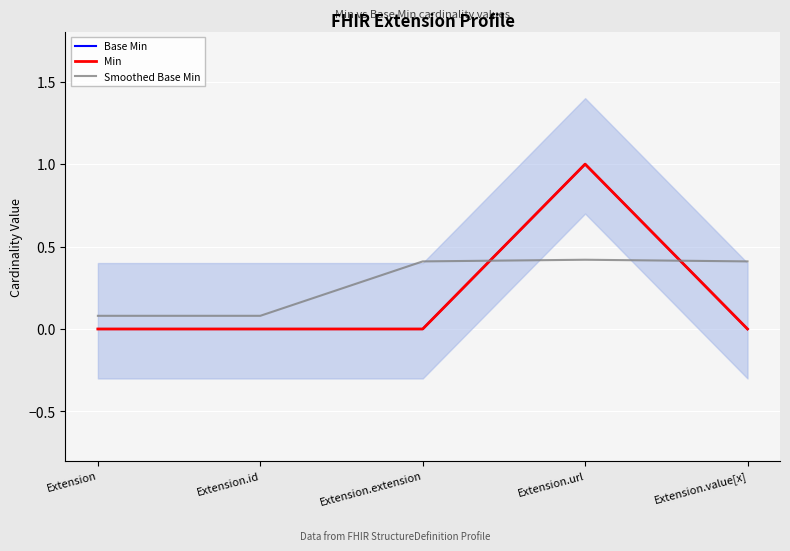

How many categories are shown in the chart?

5